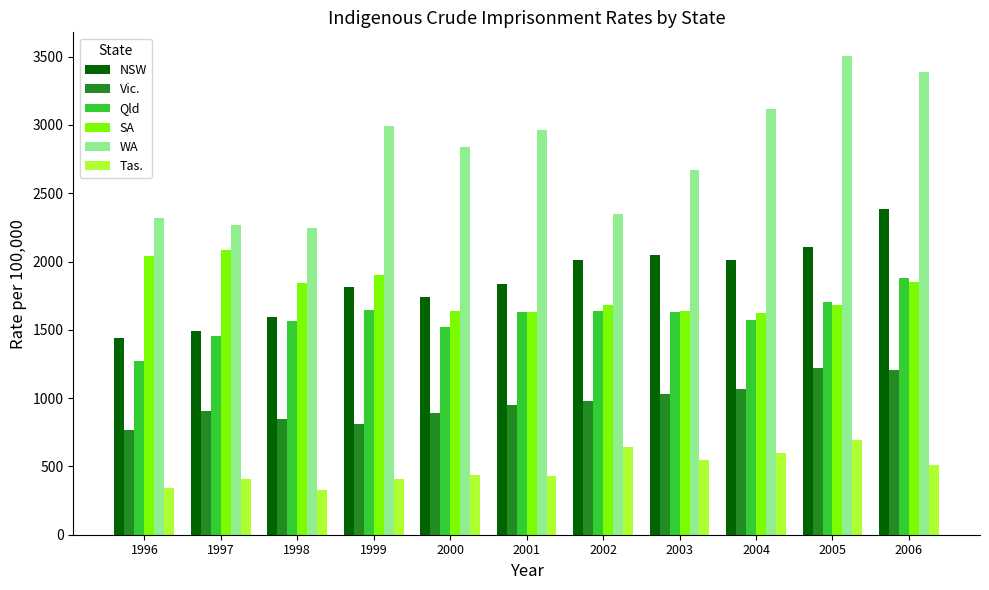

Does the chart contain any negative values?

No